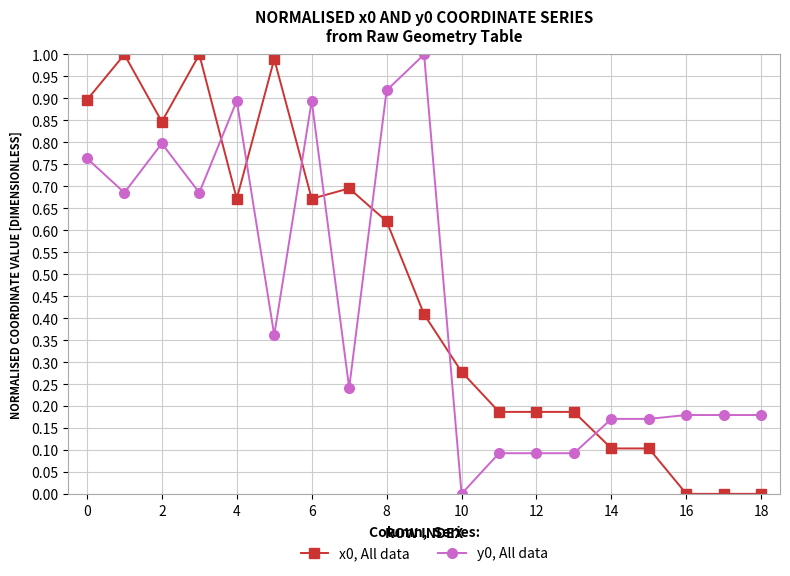

What are all the series names shown in the legend?

x0, All data, y0, All data